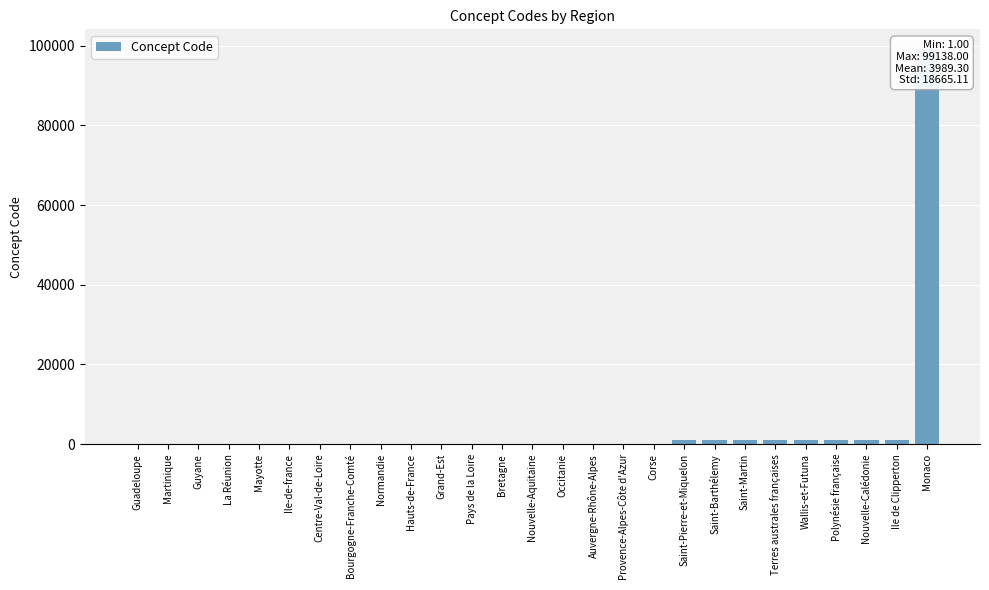

List the labels in order of value, smallest first.

Guadeloupe, Martinique, Guyane, La Réunion, Mayotte, Ile-de-france, Centre-Val-de-Loire, Bourgogne-Franche-Comté, Normandie, Hauts-de-France, Grand-Est, Pays de la Loire, Bretagne, Nouvelle-Aquitaine, Occitanie, Auvergne-Rhône-Alpes, Provence-Alpes-Côte d'Azur, Corse, Saint-Pierre-et-Miquelon, Saint-Barthélemy, Saint-Martin, Terres australes françaises, Wallis-et-Futuna, Polynésie française, Nouvelle-Calédonie, Ile de Clipperton, Monaco